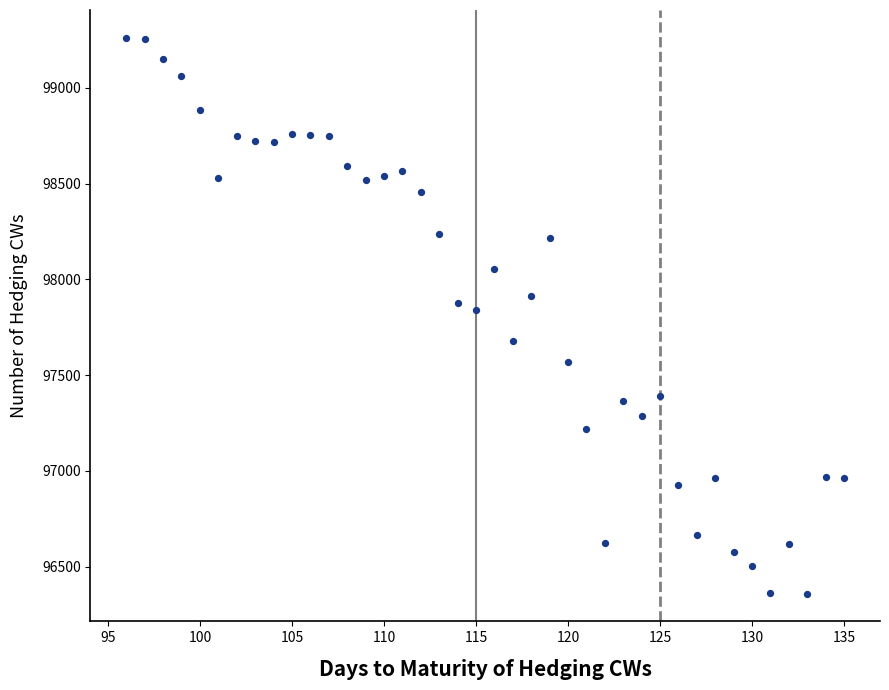

What is the range of Y values (max minus min)?

2903.0